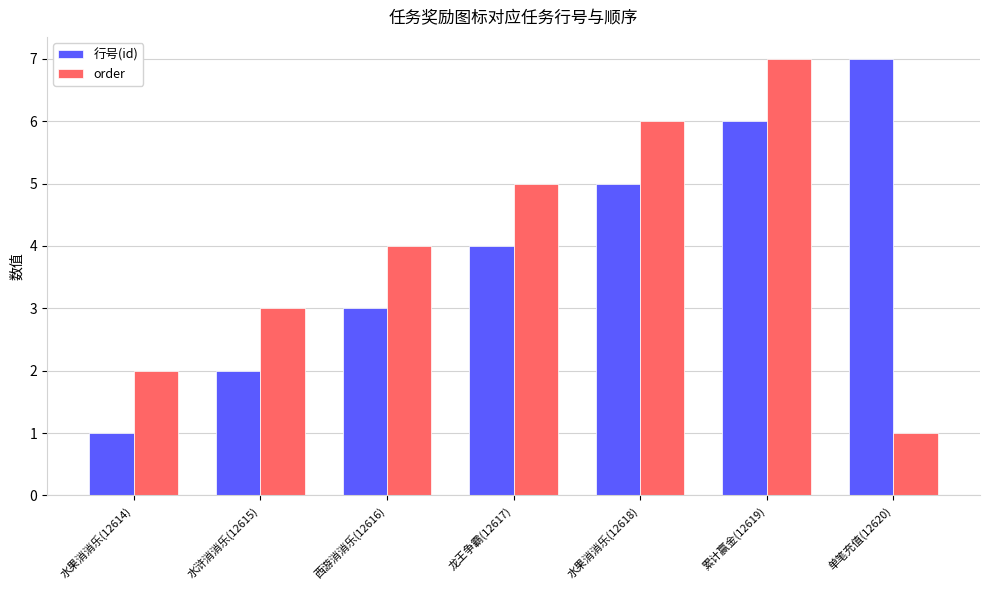

True or false: order has a value of 6 at 水果消消乐(12618).

True